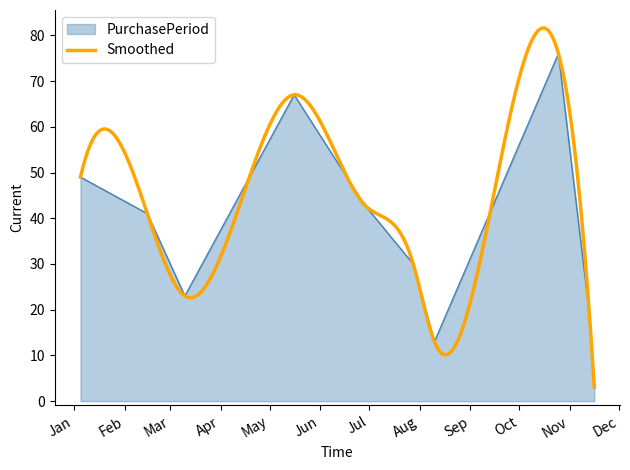

Which has a higher value, 2017-03-10 or 2017-10-25?

2017-10-25